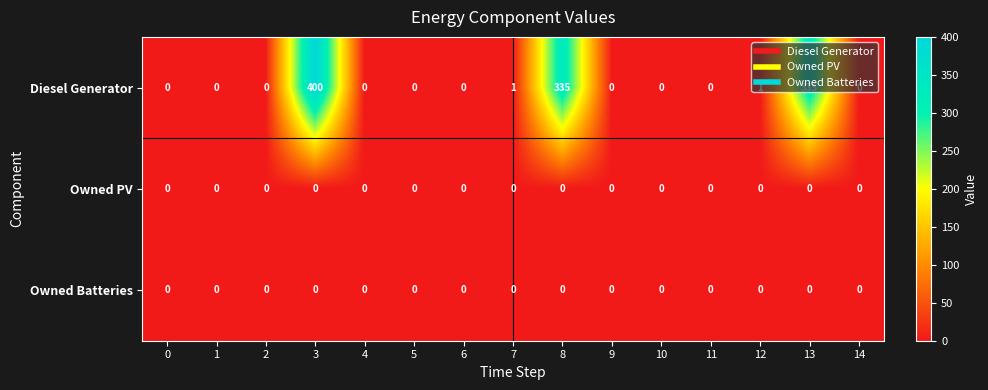

At how many categories does at least one series exceed 303?

3